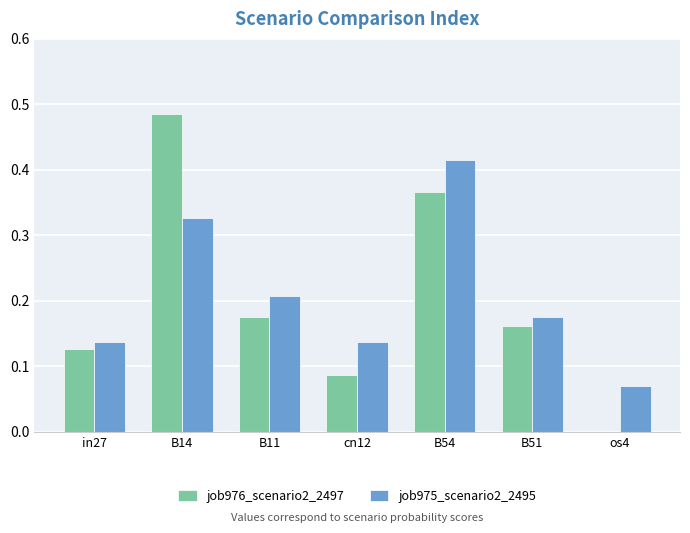

Between B14 and B11, which series saw the biggest shift?

job976_scenario2_2497